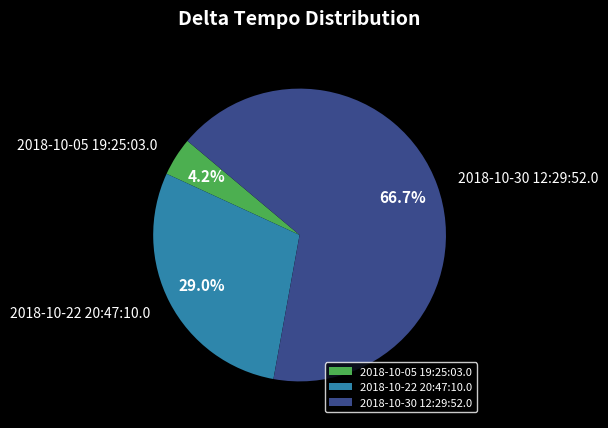

The 2018-10-05 19:25:03.0 slice represents 14% of the pie. True or false?

False